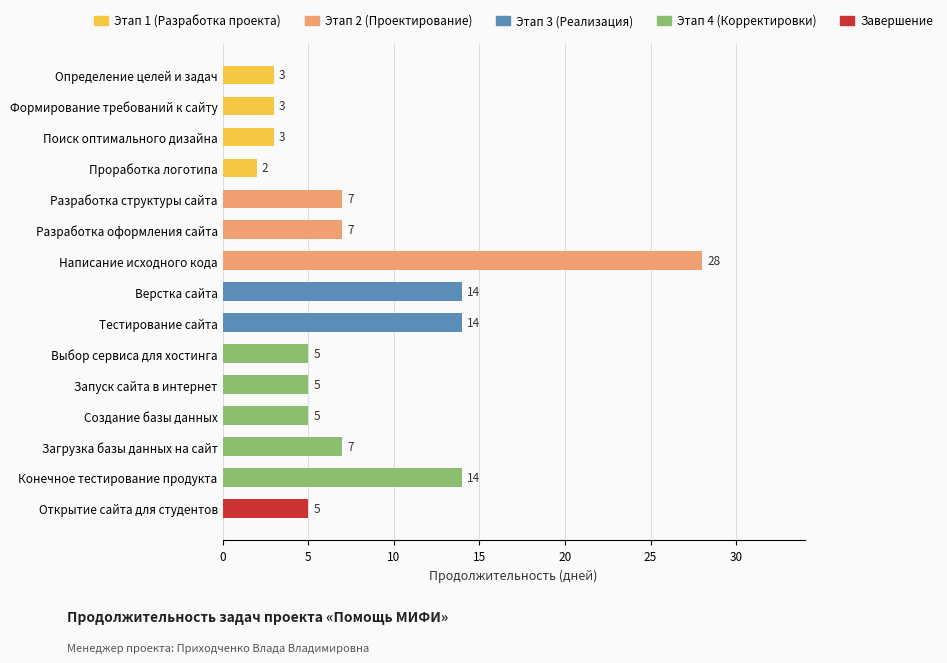

How many series are shown in this chart?

1